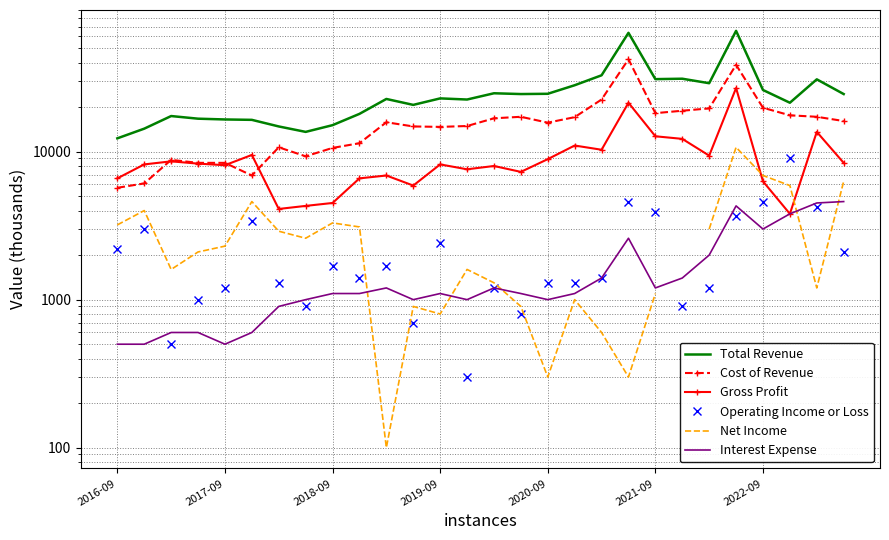

True or false: Interest Expense and Cost of Revenue cross at least once.

False